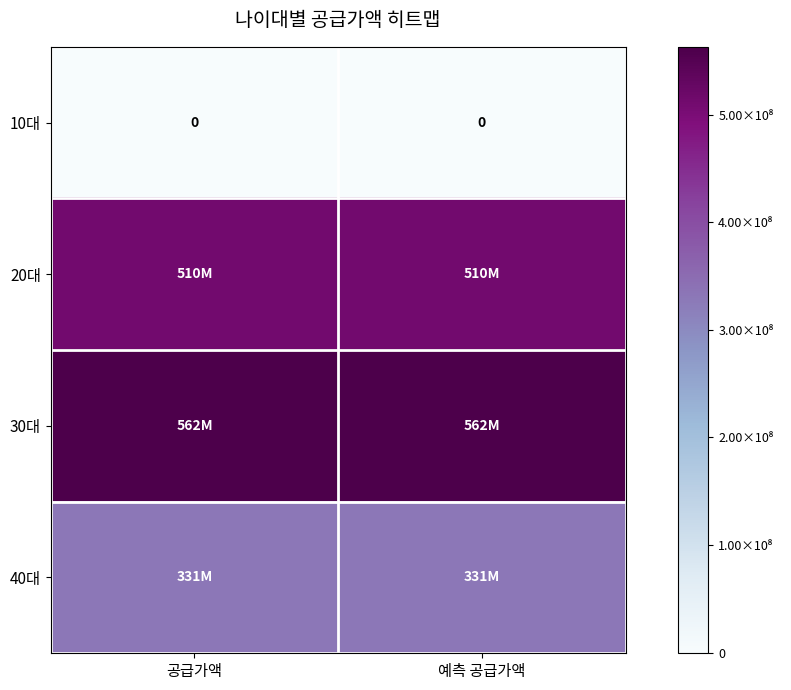

The 10대 series shows 0 at 예측 공급가액. True or false?

True